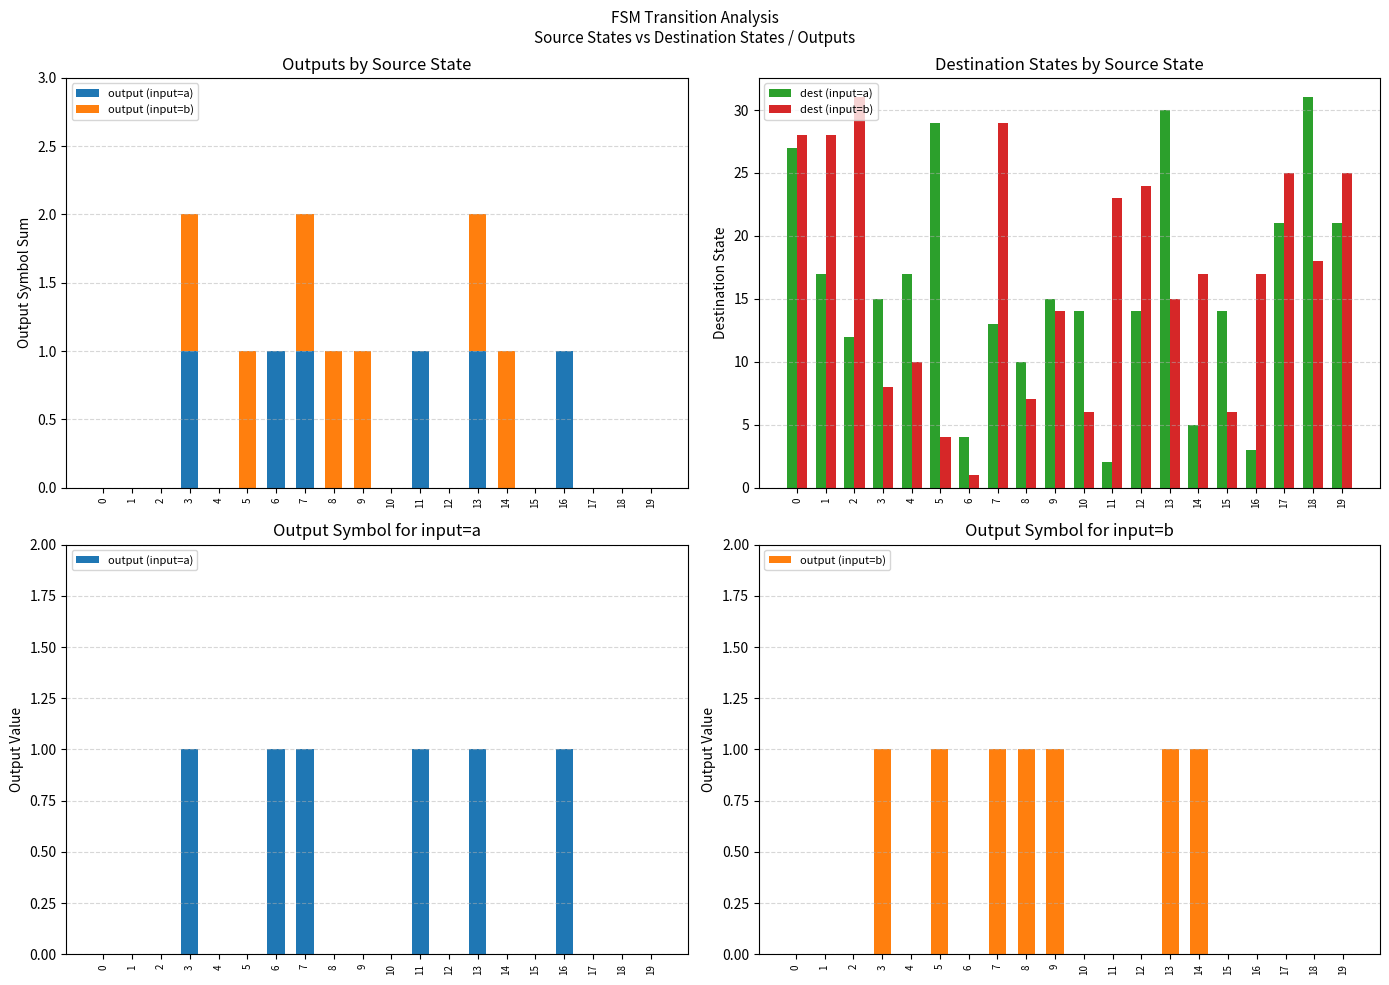

What is the sum of all dest (input=a) values?

314